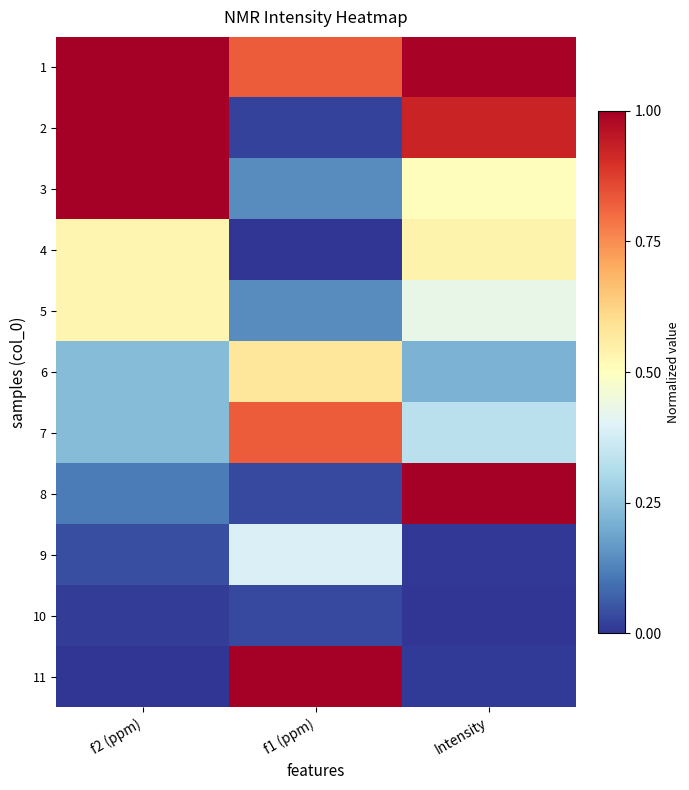

At which category is the sum across all series the highest?

Intensity